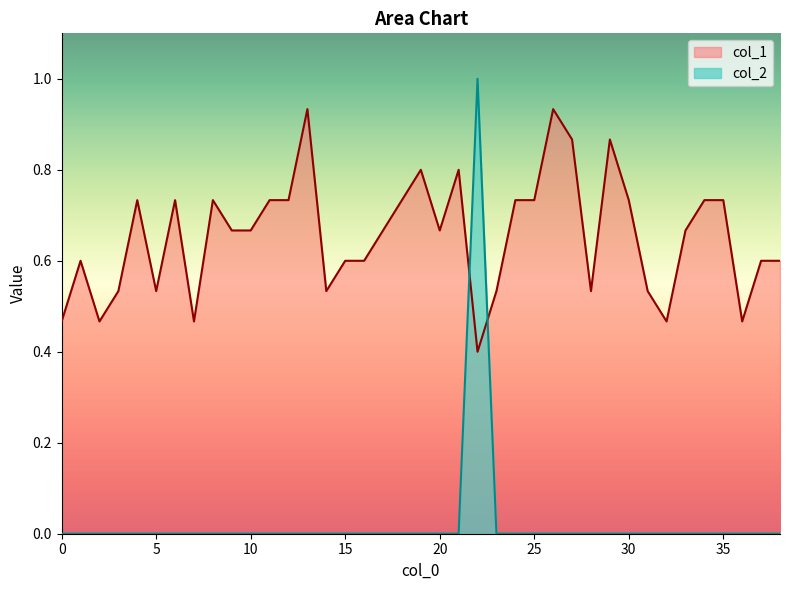

How many lines are shown in the chart?

2